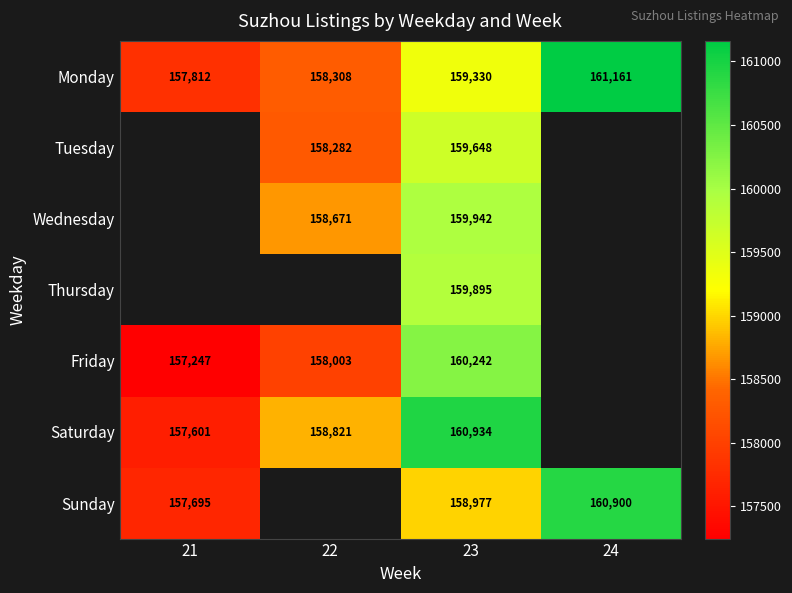

What is the total value across all series at 23?

1118968